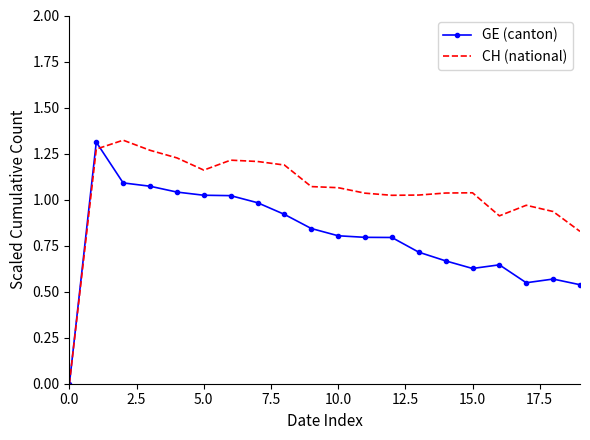

How many values in the CH (national) series are below 1?

5